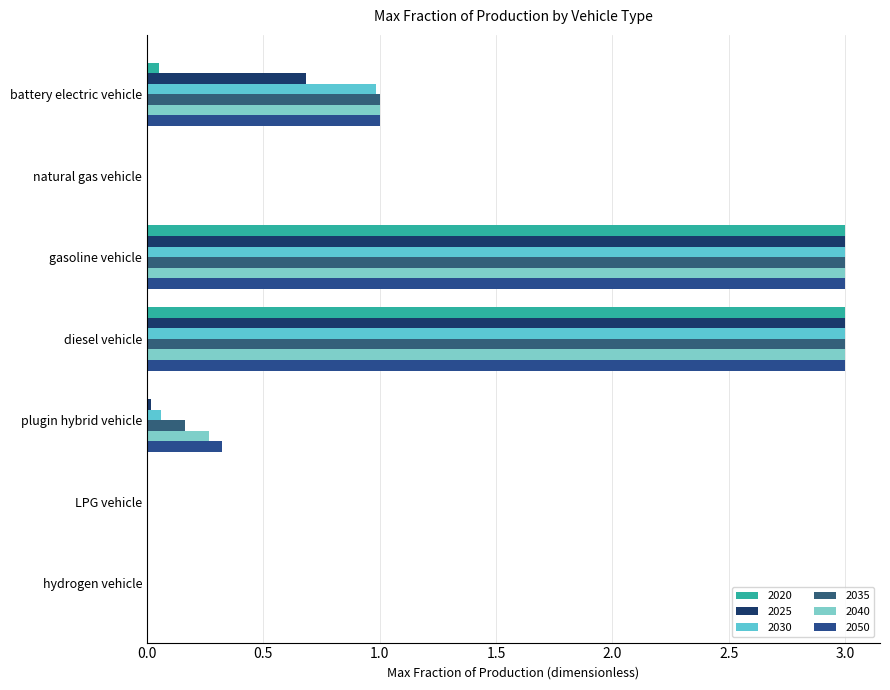

True or false: 2025 has a value of 3.0 at diesel vehicle.

True